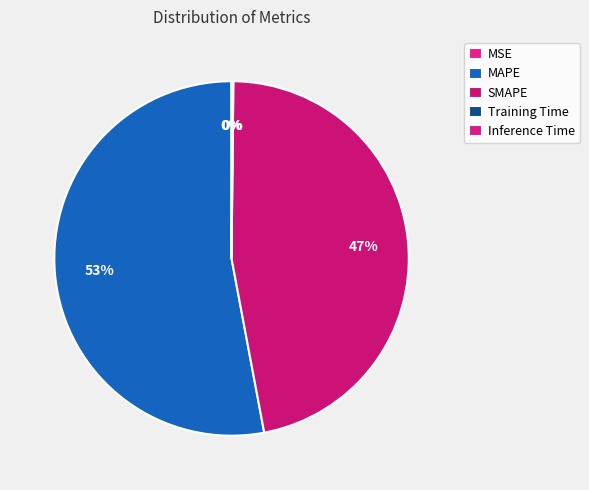

How many slices are in this pie chart?

5